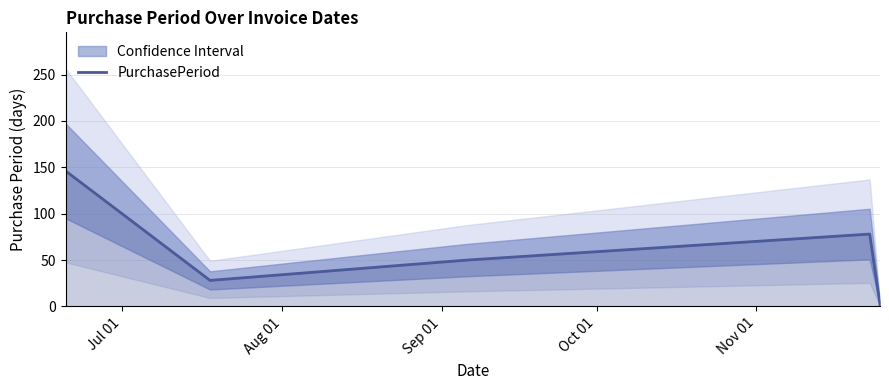

What is the highest value of the PurchasePeriod series?

146